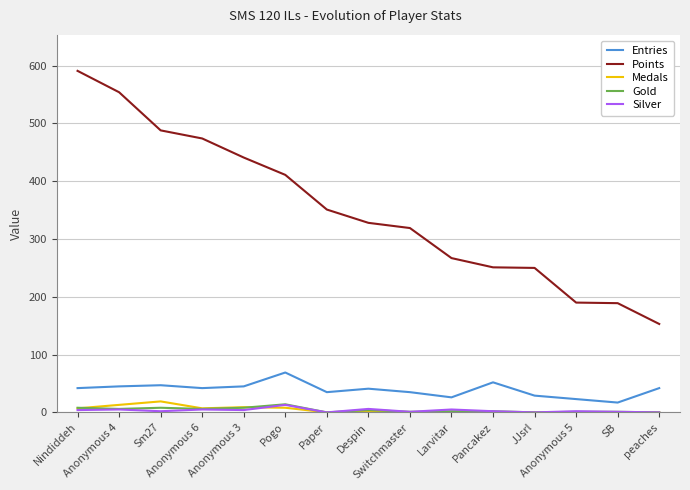

What is the average value of the Medals series?

4